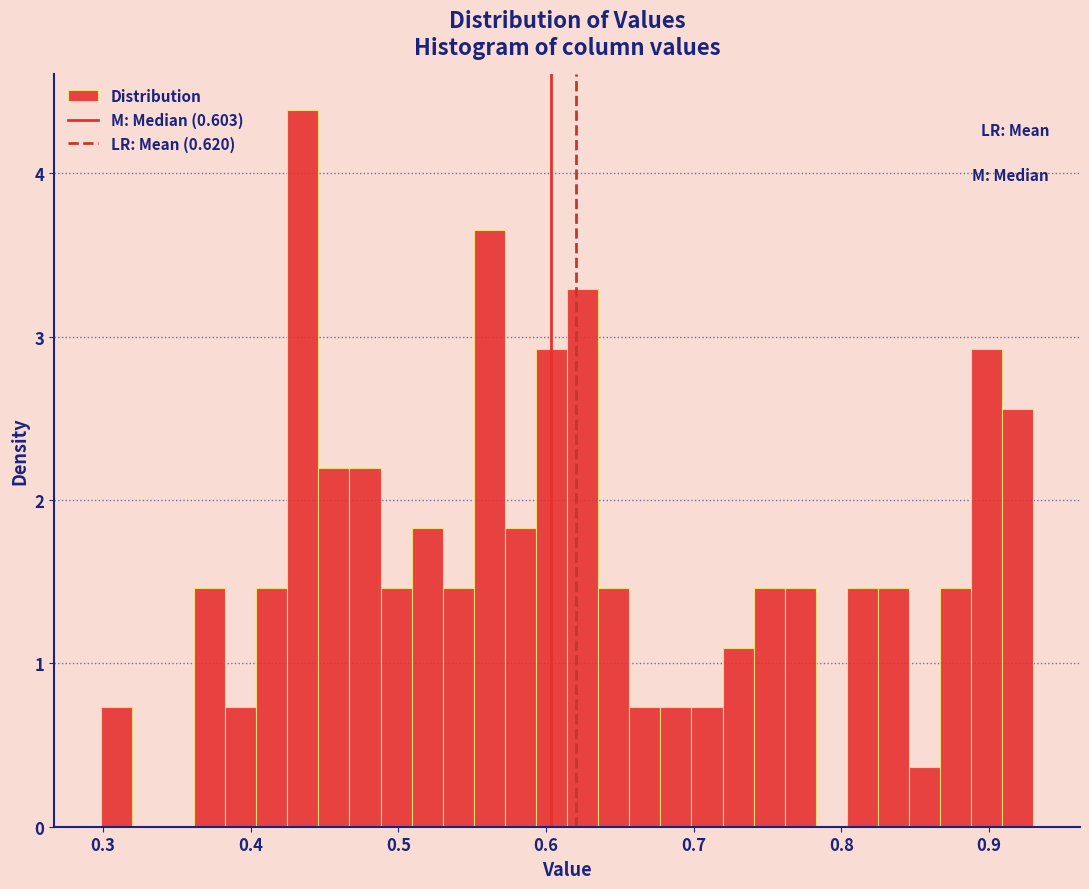

Read against the x-axis, roughly where is the centre of the tallest bar?

0.44